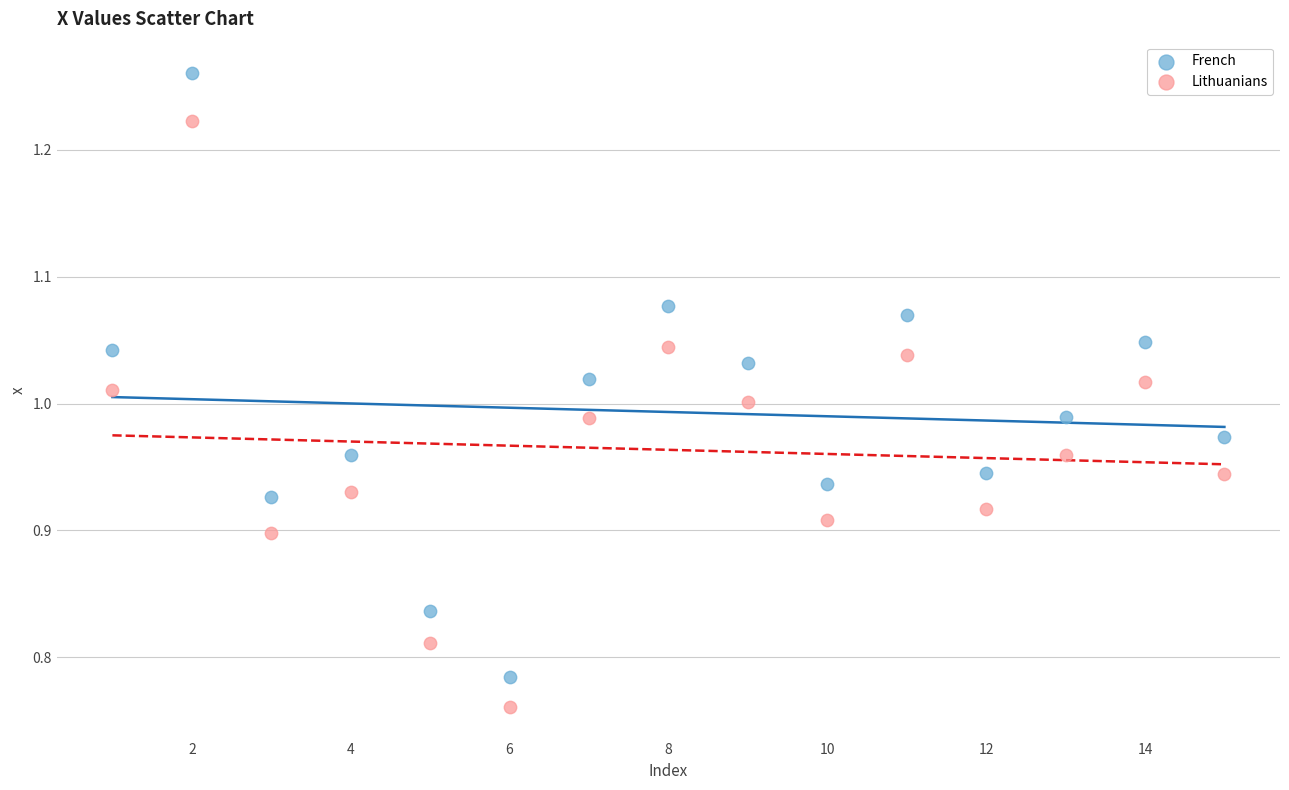

Which series reaches the minimum Y coordinate?

Lithuanians